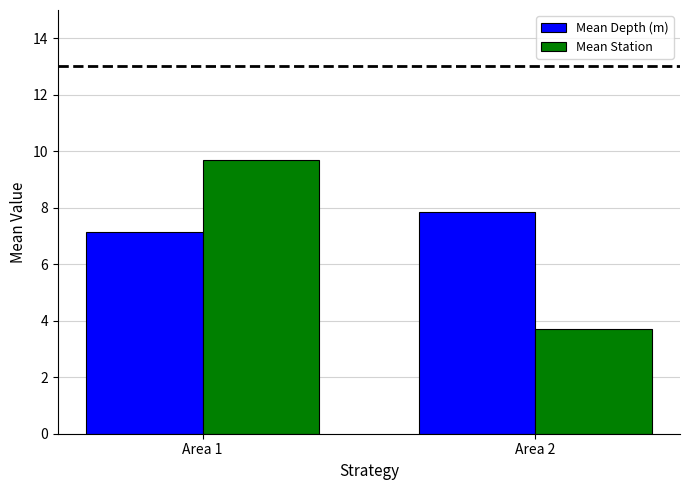

What is the total value across all series at Area 1?

16.8